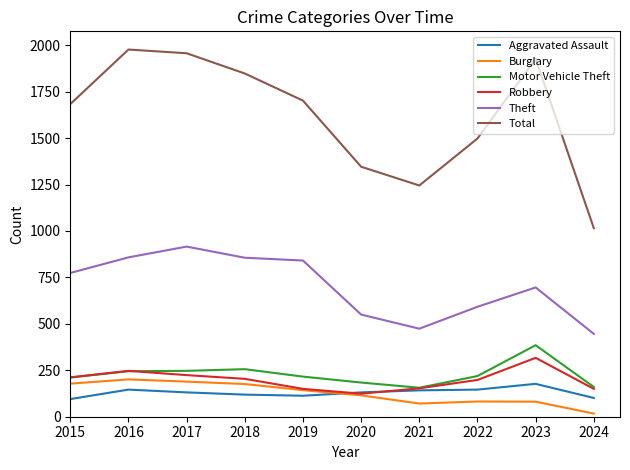

Which series has the widest spread of values?

Total